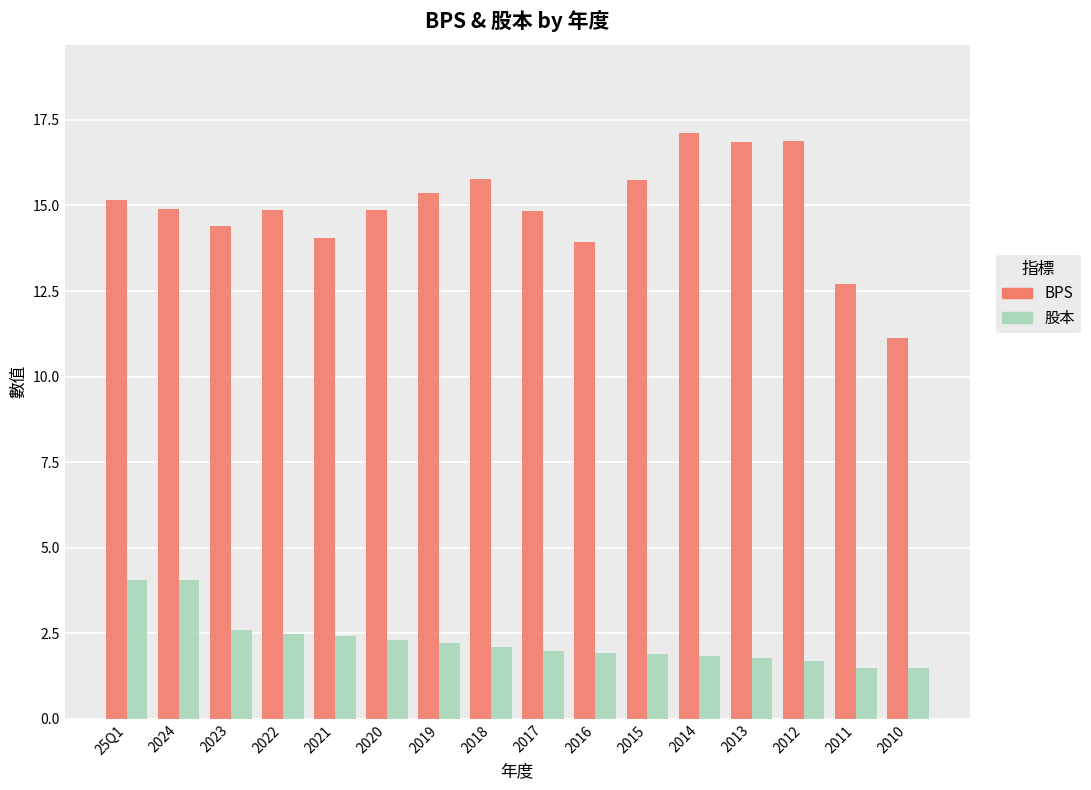

Which series changed the most between 2023 and 2018?

BPS